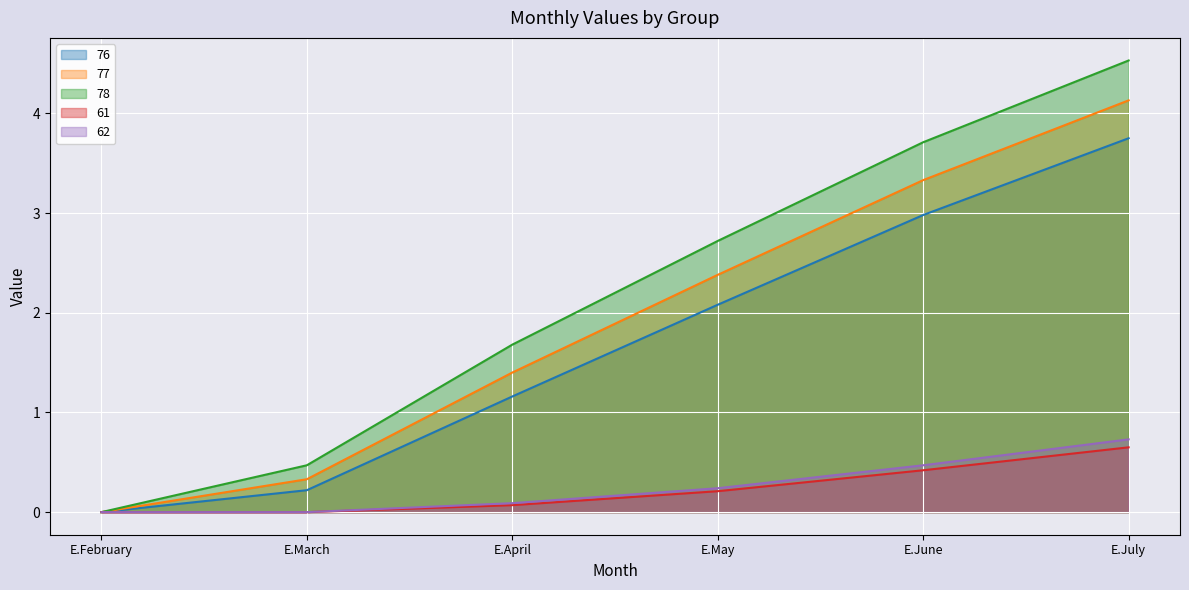

Reading left to right, what are all the values shown in this chart?

76: 0.0	0.2	1.2	2.1	3.0	3.8
77: 0.0	0.3	1.4	2.4	3.3	4.1
78: 0.0	0.5	1.7	2.7	3.7	4.5
61: 0.0	0.0	0.1	0.2	0.4	0.7
62: 0.0	0.0	0.1	0.2	0.5	0.7